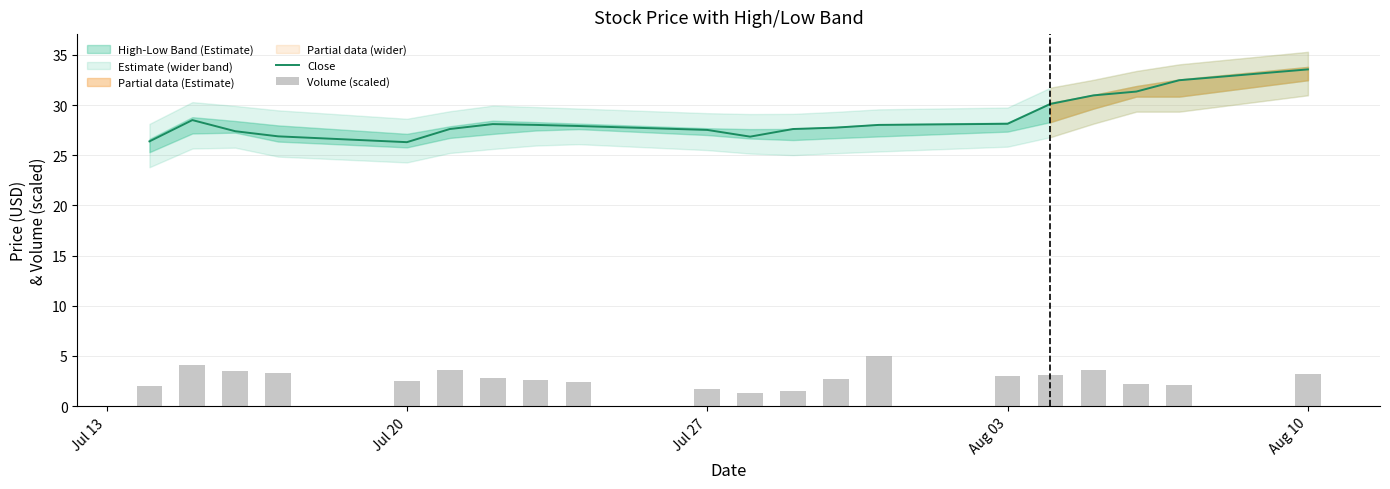

What is the maximum value for Close?

33.5